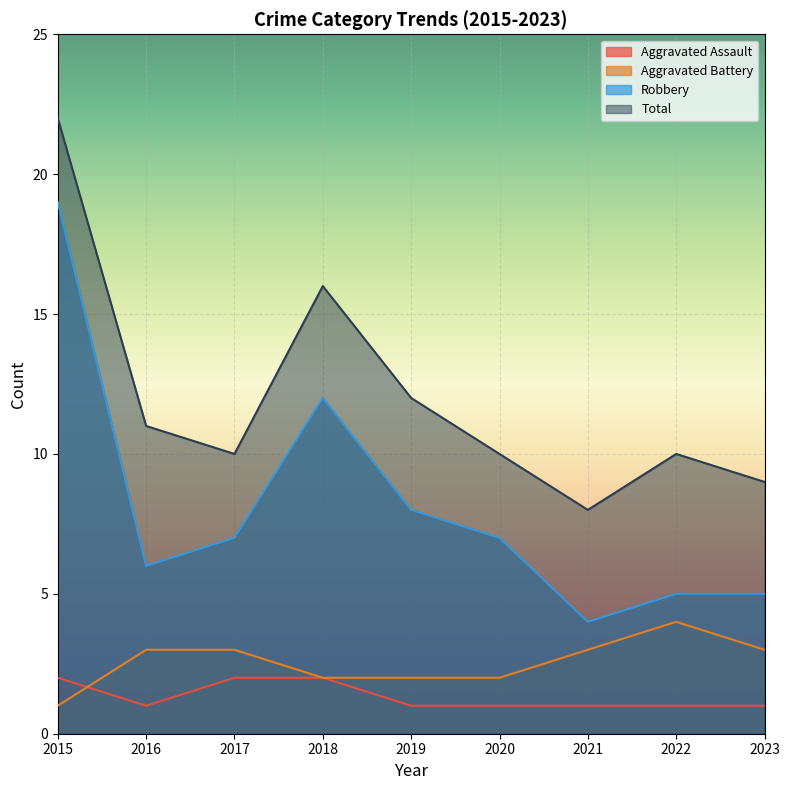

Between which two adjacent categories do Aggravated Battery and Aggravated Assault first intersect?

2015 and 2016